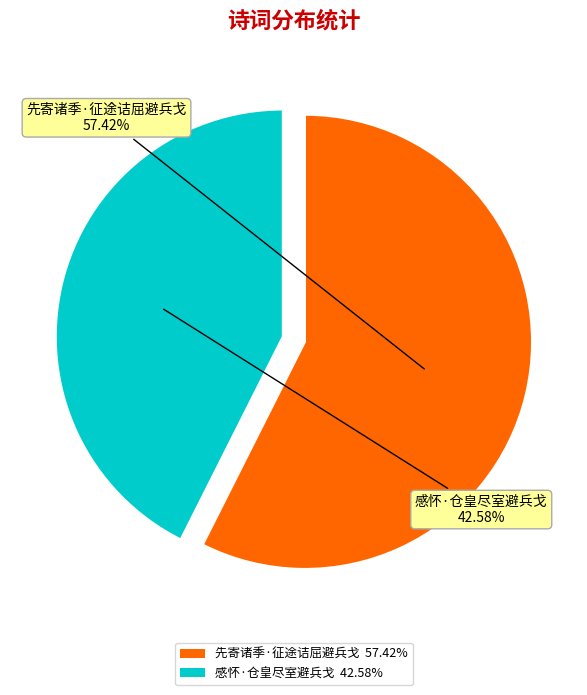

How many slices are in this pie chart?

2